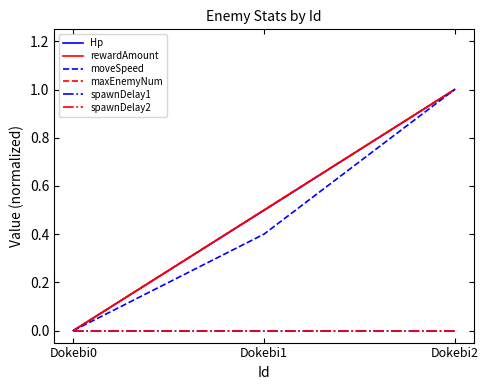

The rewardAmount series shows 1.0 at Dokebi2. True or false?

True